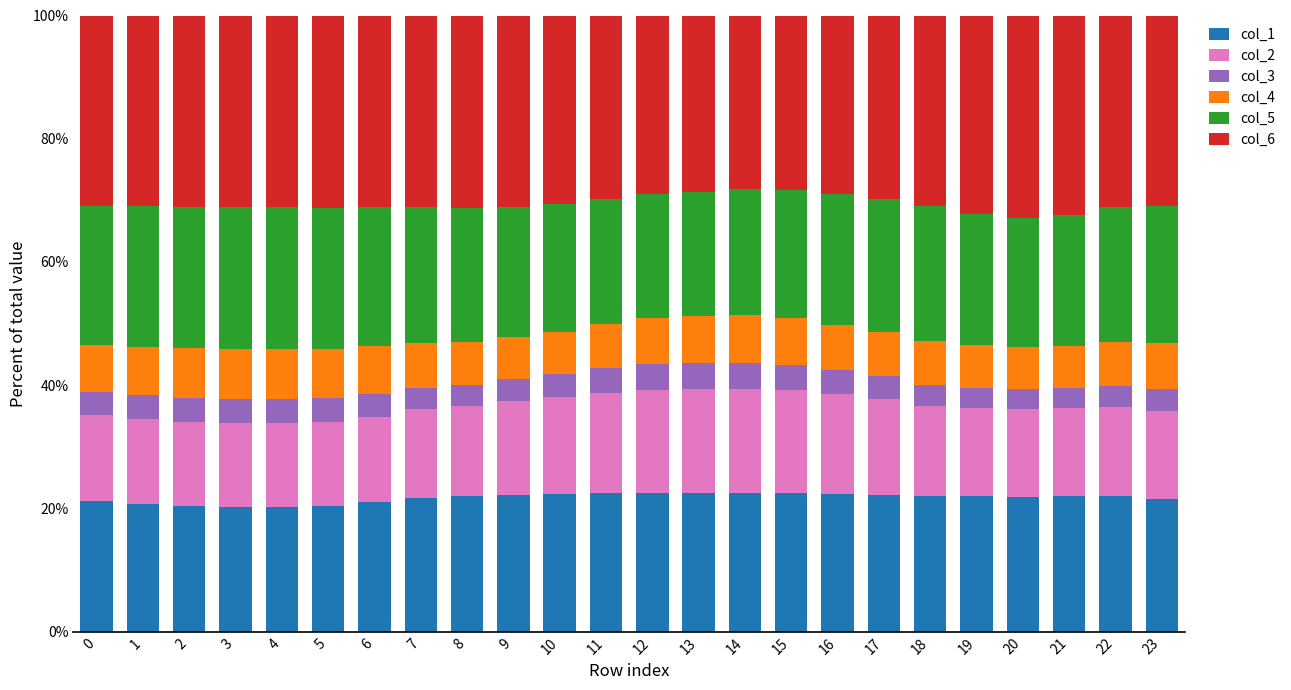

Does the chart contain any negative values?

No